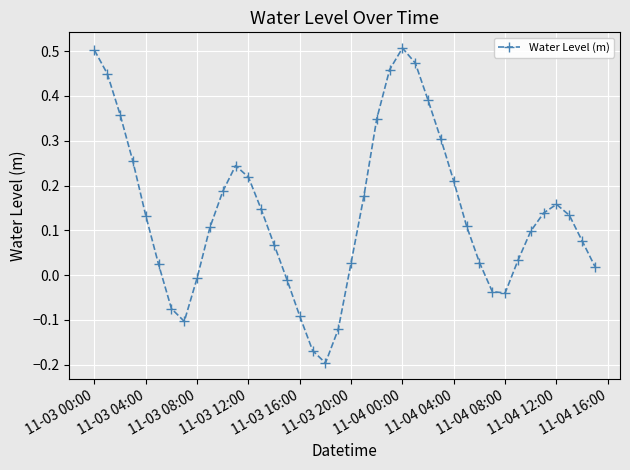

What is the difference between the second highest and minimum values?

0.7